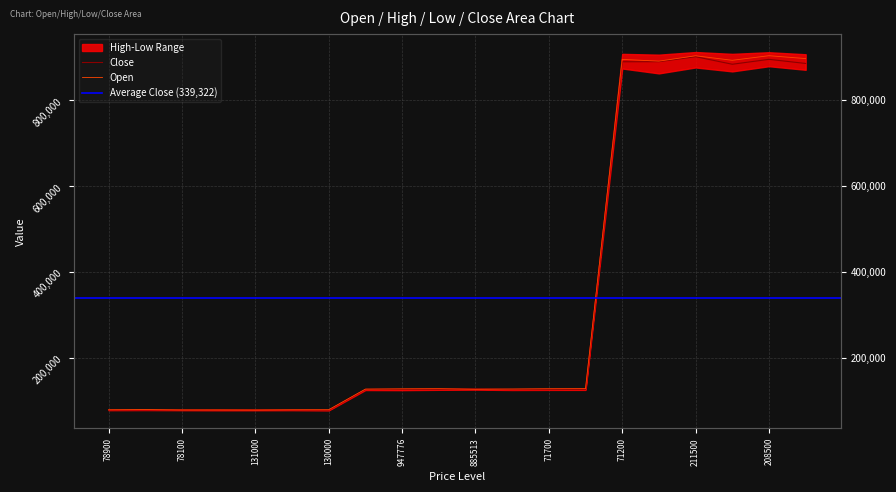

Which has a higher value, 131000 or 947776?

947776